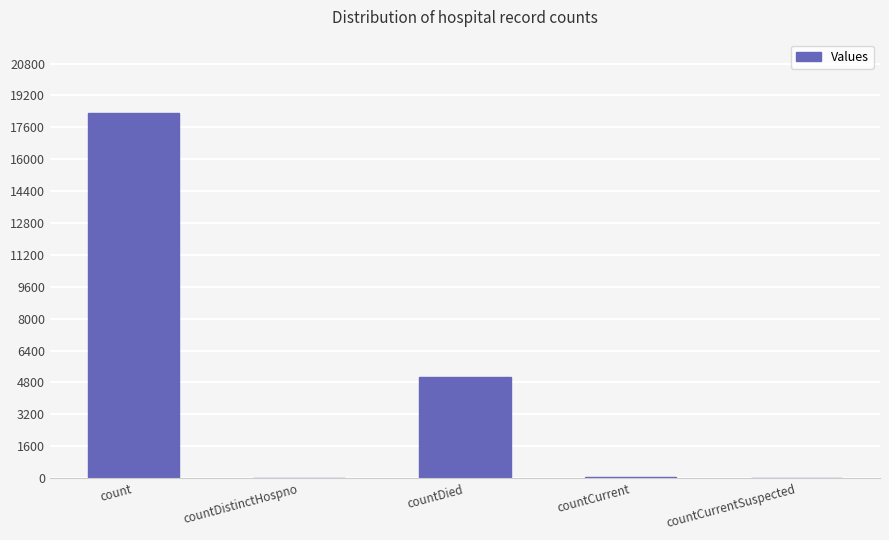

True or false: the data shows 18305 at count.

True